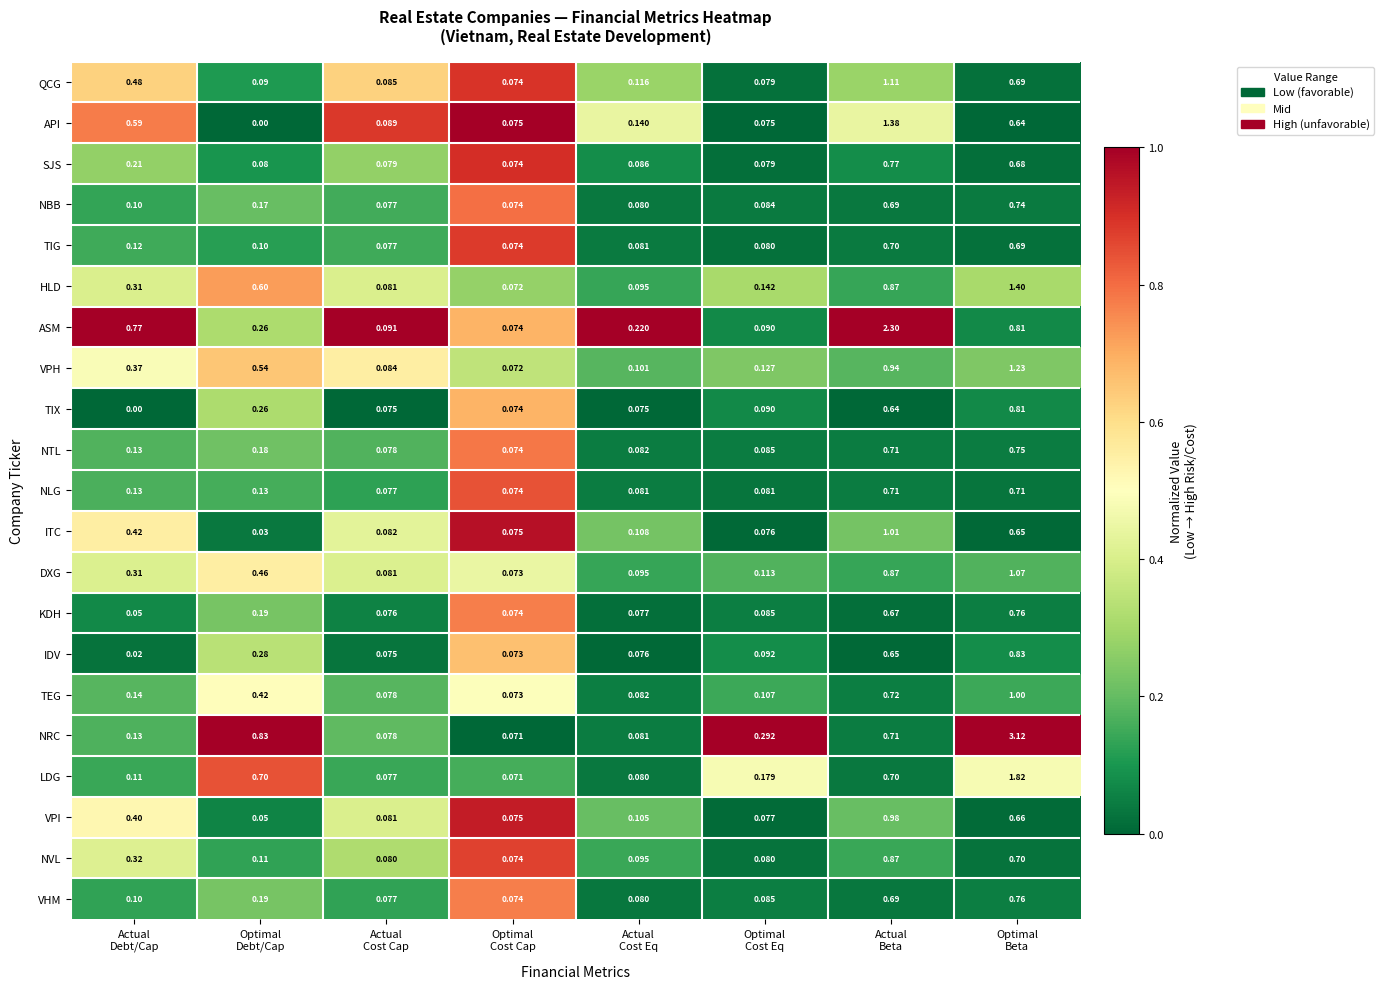

Which series has the largest total across all categories?

NRC